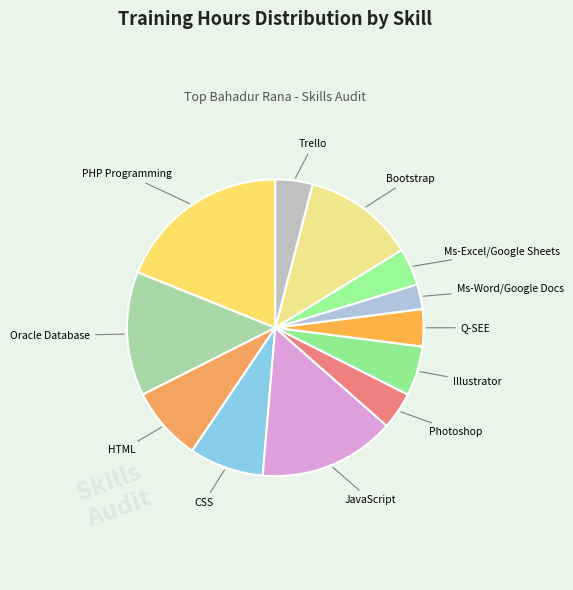

How many segments does this pie chart have?

12